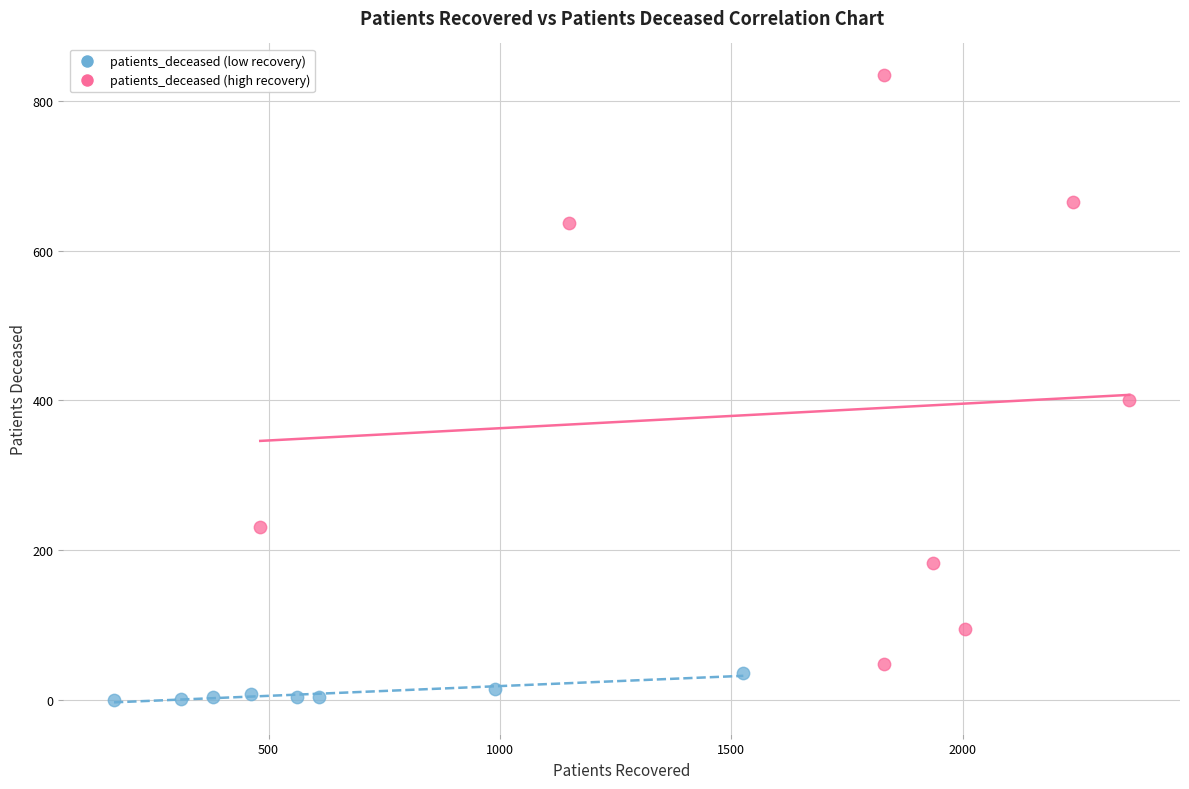

Which series reaches the minimum Y coordinate?

patients_deceased (low recovery)